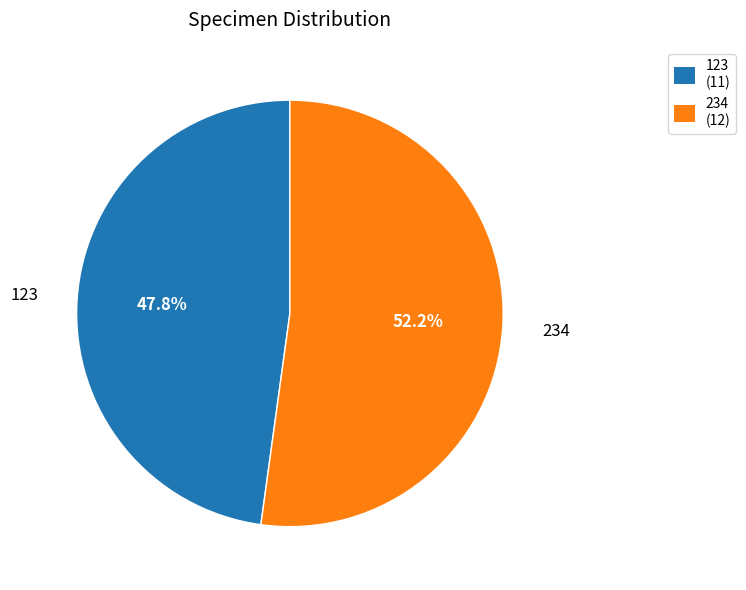

What is the total percentage of 234 and 123?

100.0%